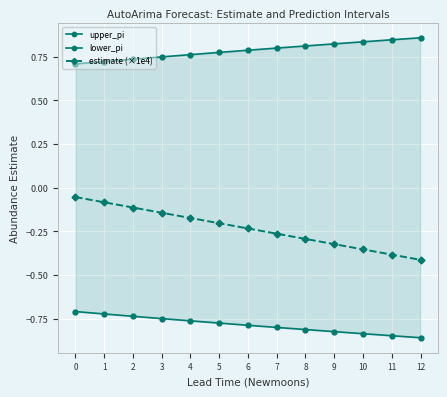

What is the spread (max minus min) of values at 1?

1.4